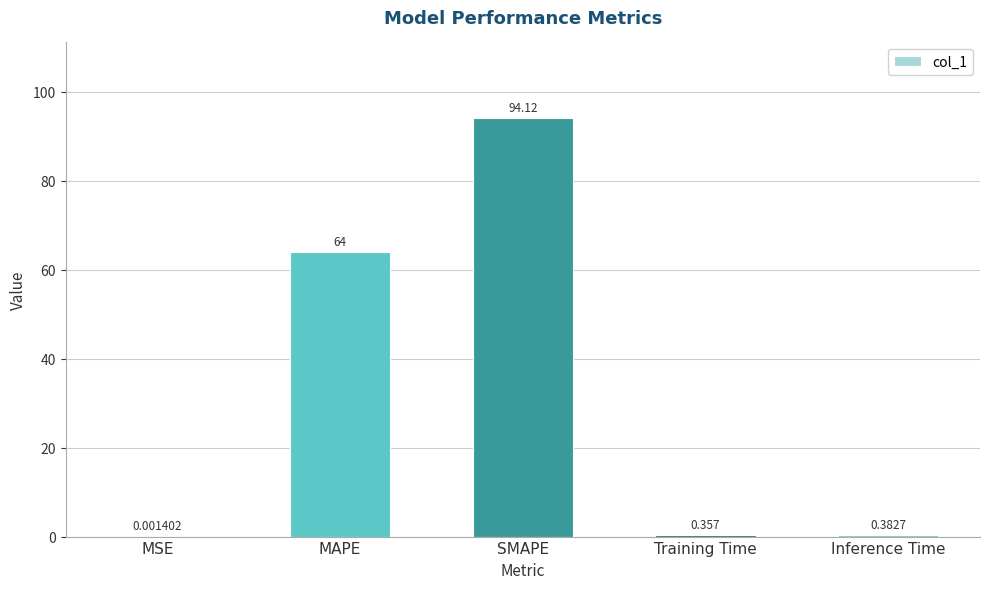

Which label corresponds to the largest value in the chart?

SMAPE